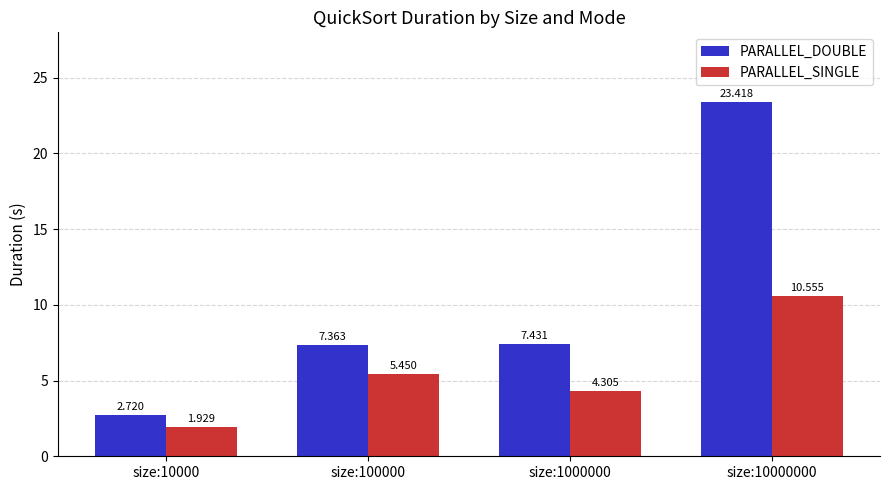

Which series has the widest spread of values?

PARALLEL_DOUBLE